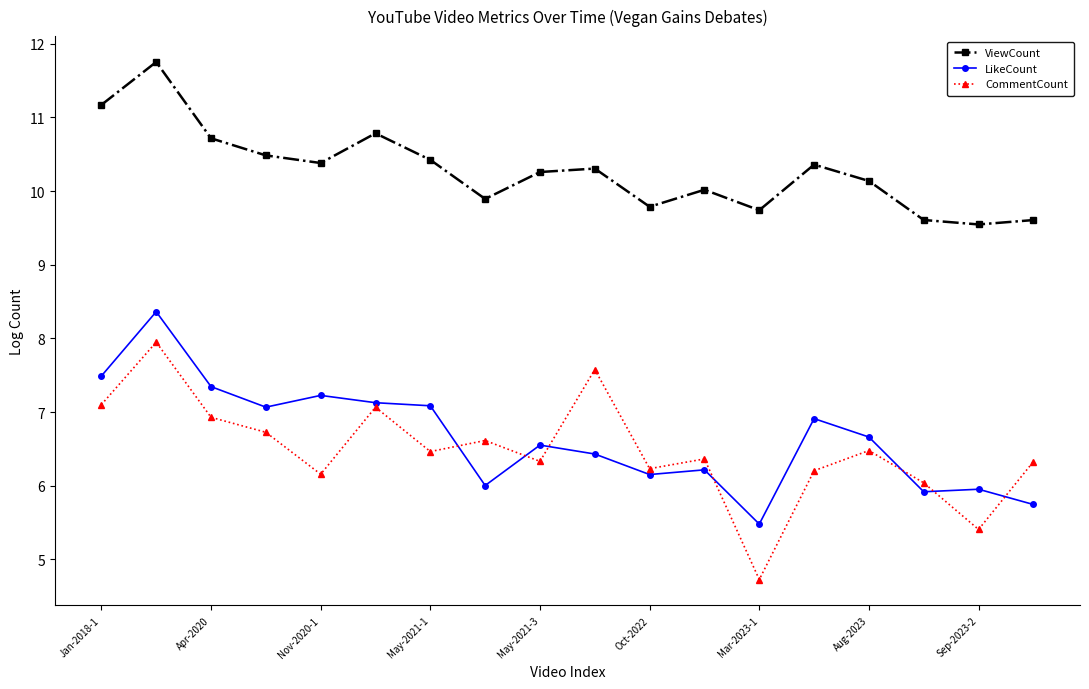

List the series in order of their peak value, highest first.

ViewCount, LikeCount, CommentCount